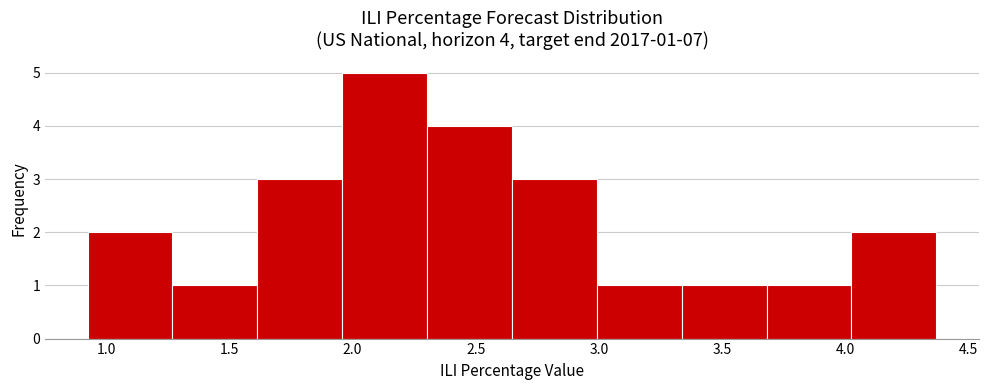

Which range on the x-axis has the tallest bar?

1.95 to 2.30